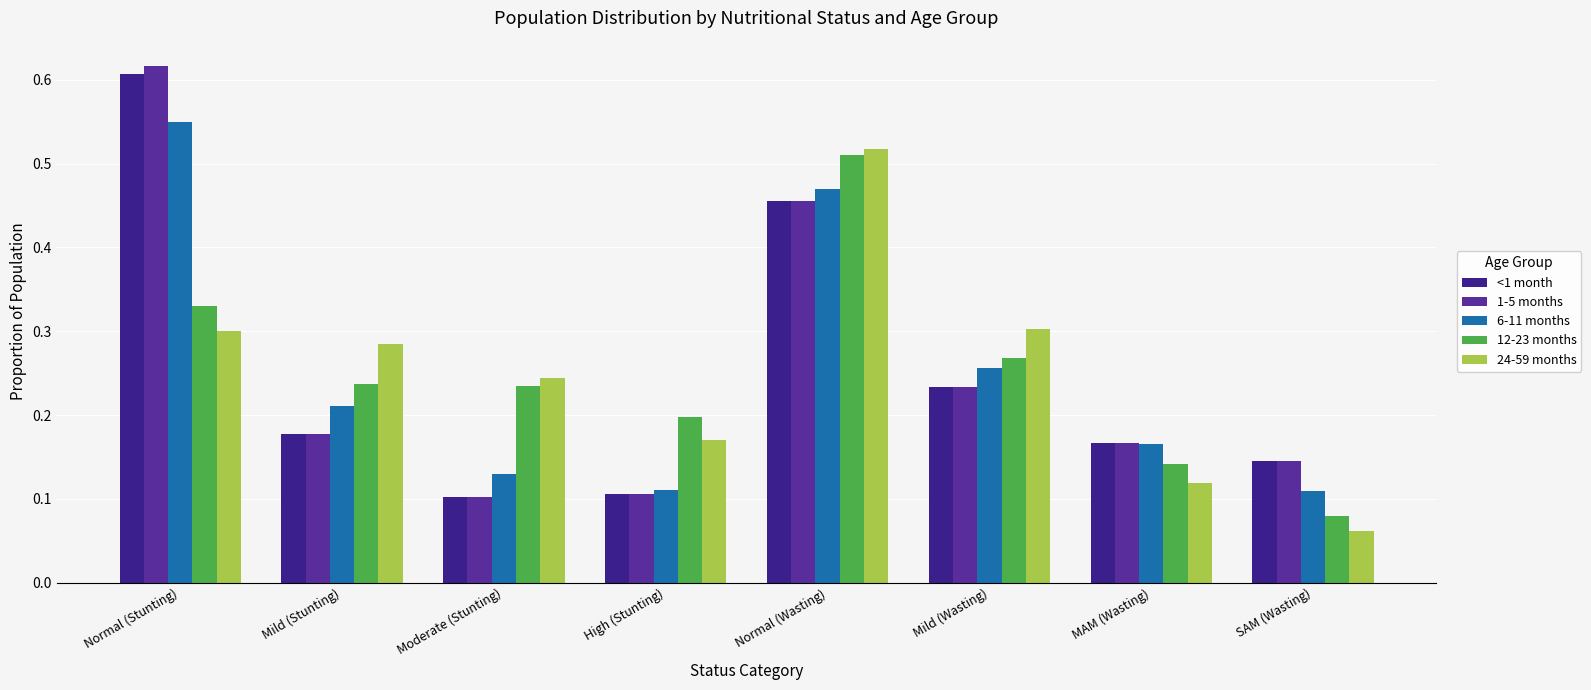

Reading right to left, transcribe all the data shown in this chart.

<1 month: 0.1	0.2	0.2	0.5	0.1	0.1	0.2	0.6
1-5 months: 0.1	0.2	0.2	0.5	0.1	0.1	0.2	0.6
6-11 months: 0.1	0.2	0.3	0.5	0.1	0.1	0.2	0.5
12-23 months: 0.1	0.1	0.3	0.5	0.2	0.2	0.2	0.3
24-59 months: 0.1	0.1	0.3	0.5	0.2	0.2	0.3	0.3